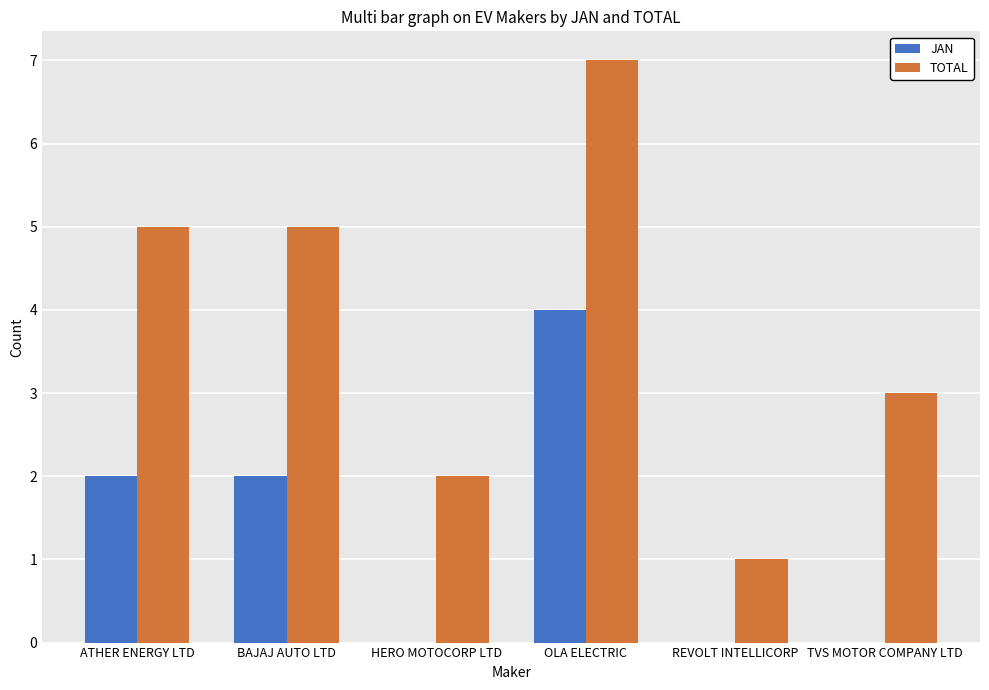

True or false: JAN has a value of 4 at OLA ELECTRIC.

True